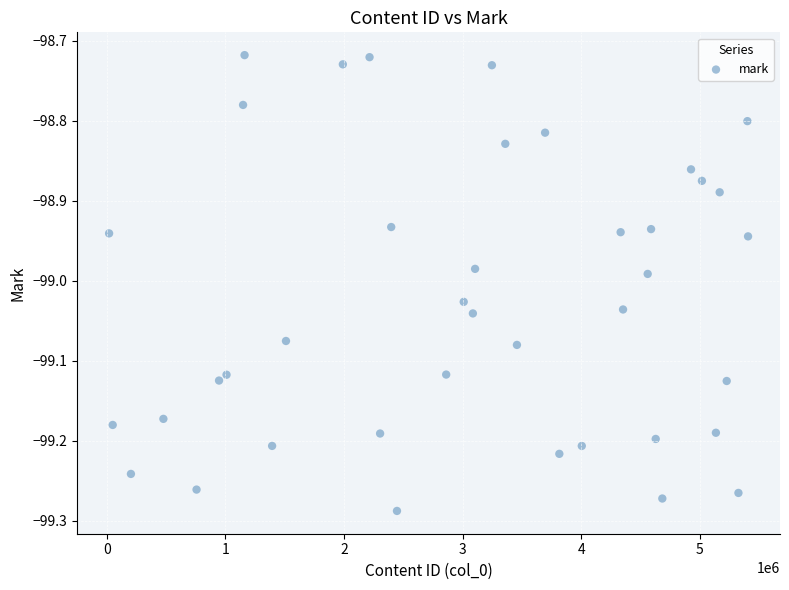

What is the range of X values (max minus min)?

5386851.0